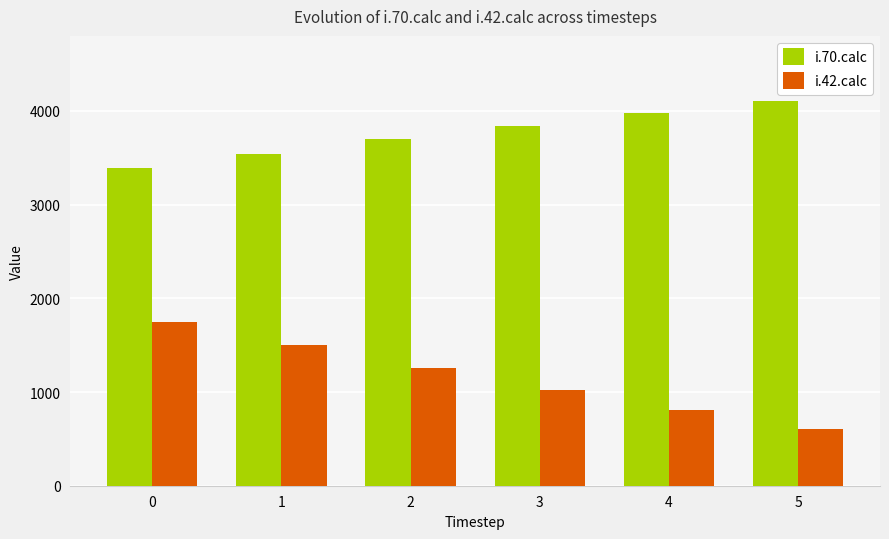

List the series in order of their overall mean, highest first.

i.70.calc, i.42.calc